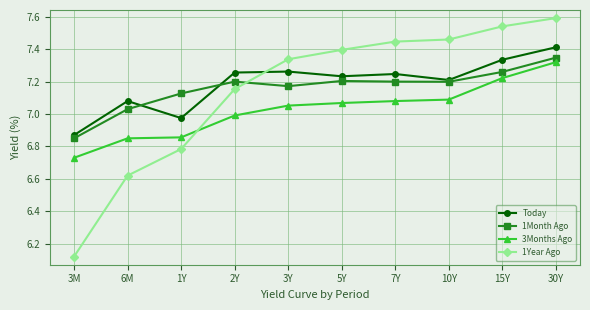

What is the total value across all series at 1Y?

27.7